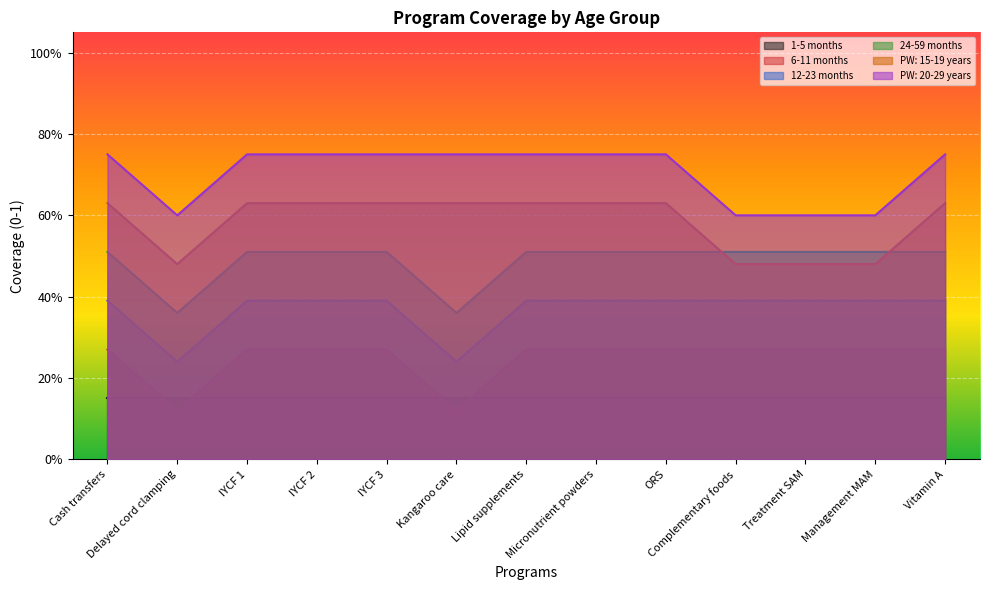

At IYCF 3, list the series in order from smallest to largest.

1-5 months, 6-11 months, 12-23 months, 24-59 months, PW: 15-19 years, PW: 20-29 years